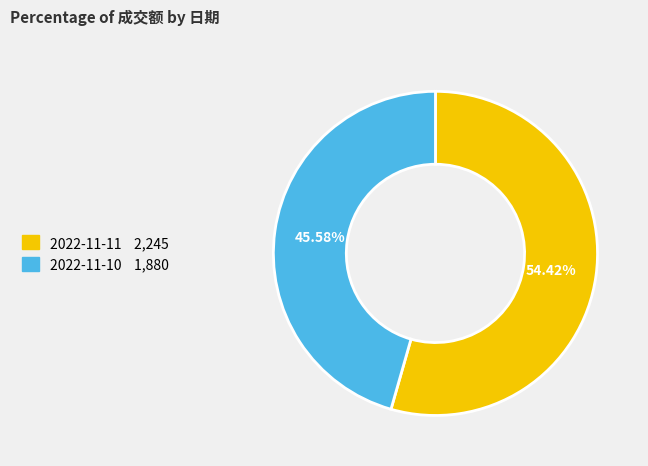

What percentage is the 2022-11-10 slice, to the nearest percent?

46%